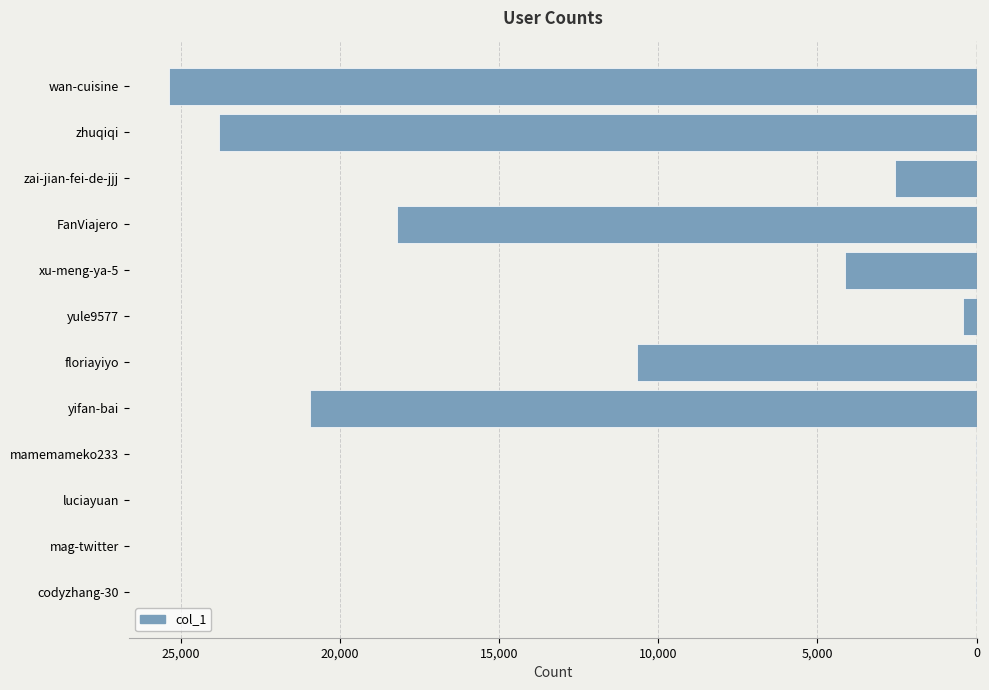

Are the bars horizontal?

Yes